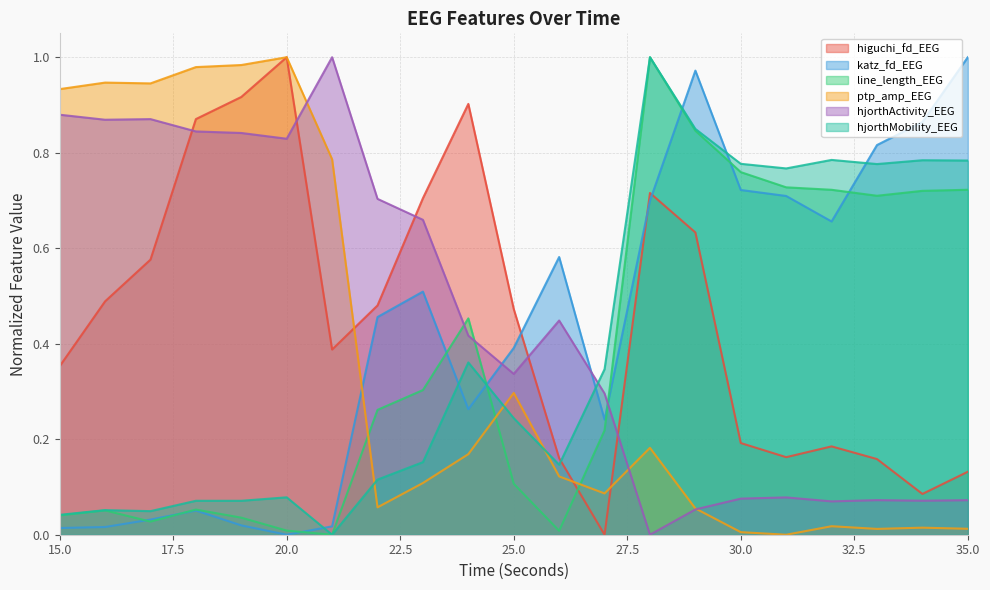

What is the sum of all line_length_EEG values?

7.8